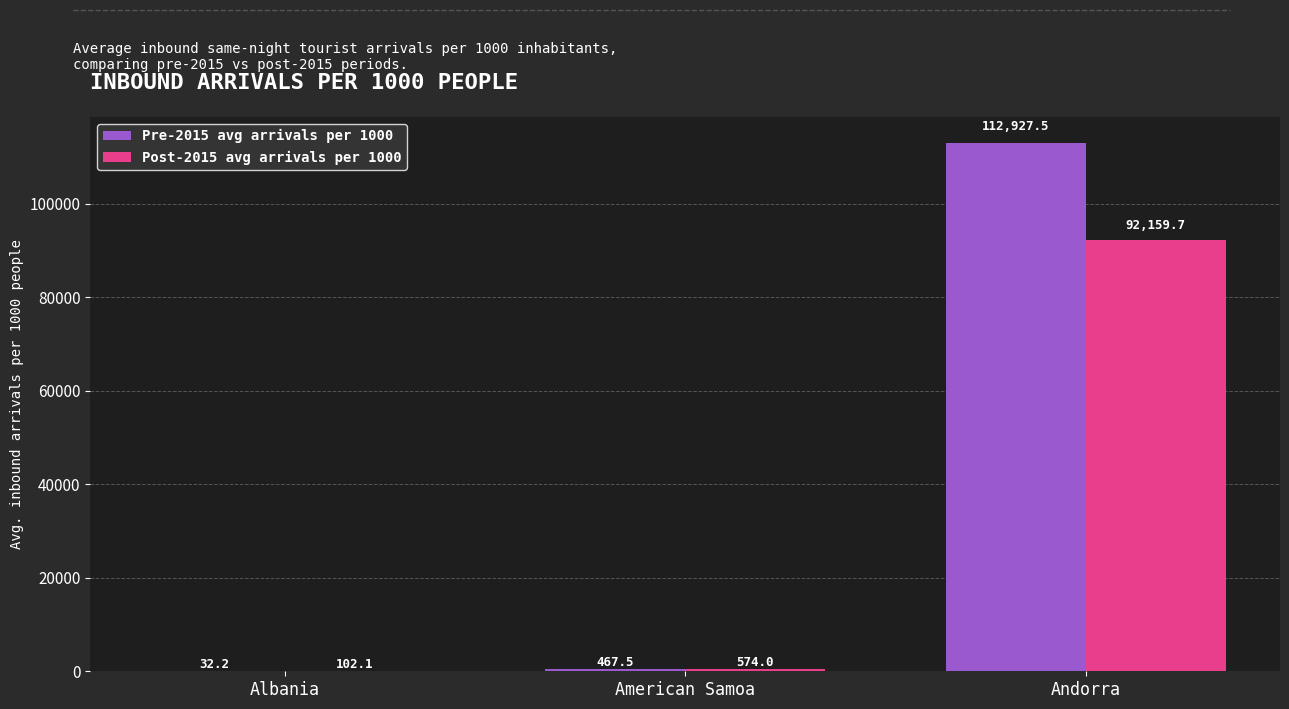

How many distinct data groups are displayed?

2